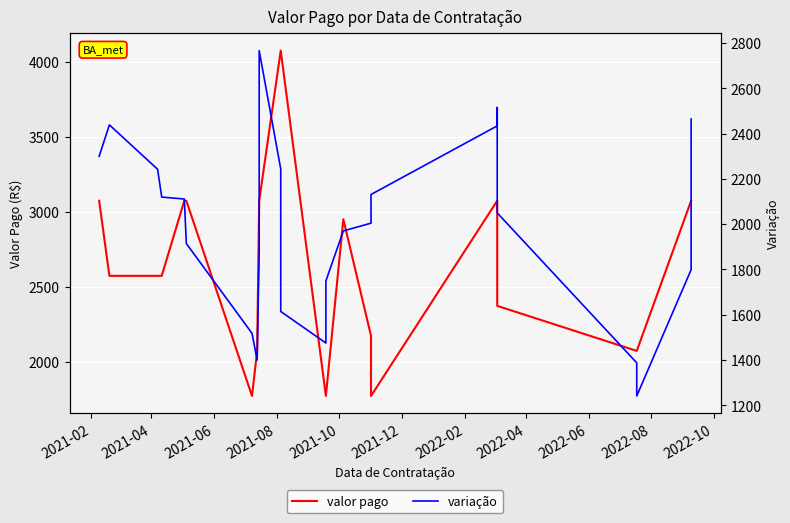

Where does the valor pago series first go above 2952?

2021-02